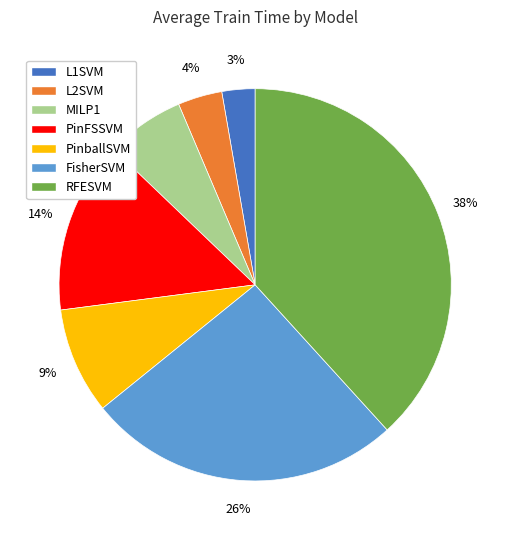

How many segments does this pie chart have?

7